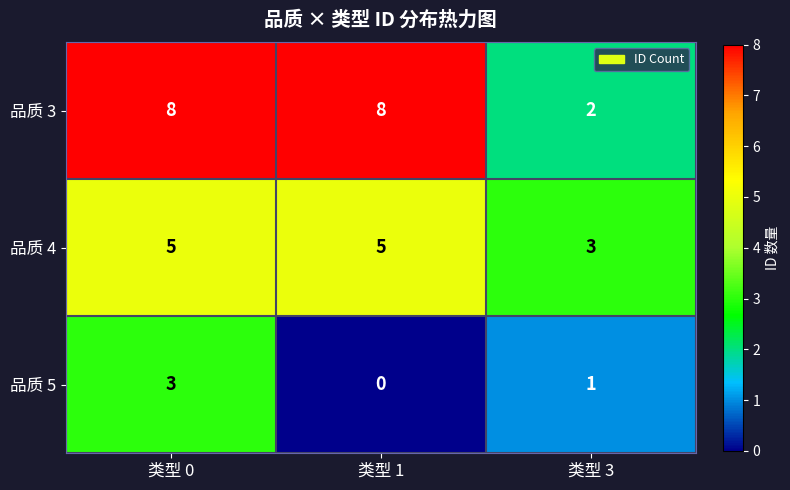

At which category is the sum across all series the highest?

类型 0